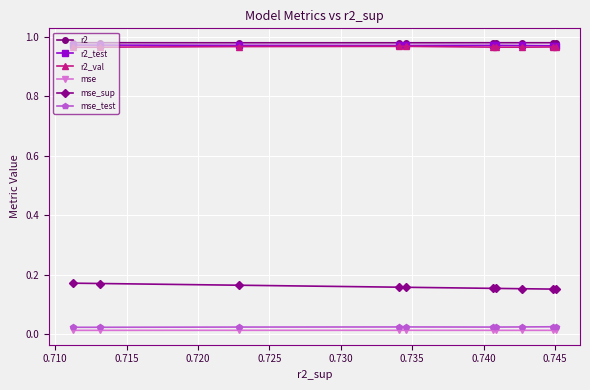

True or false: mse and mse_test cross at least once.

False